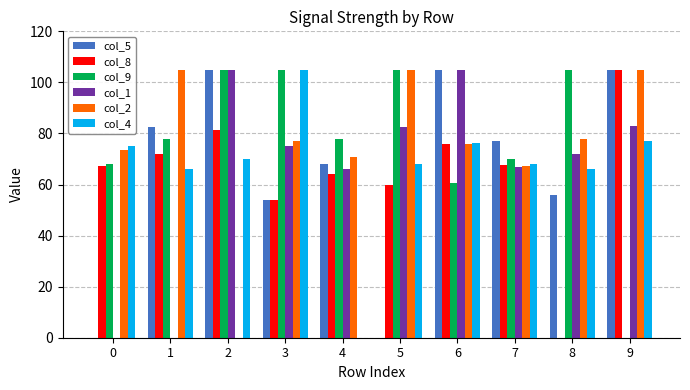

What is the total value across all series at 8?

376.9